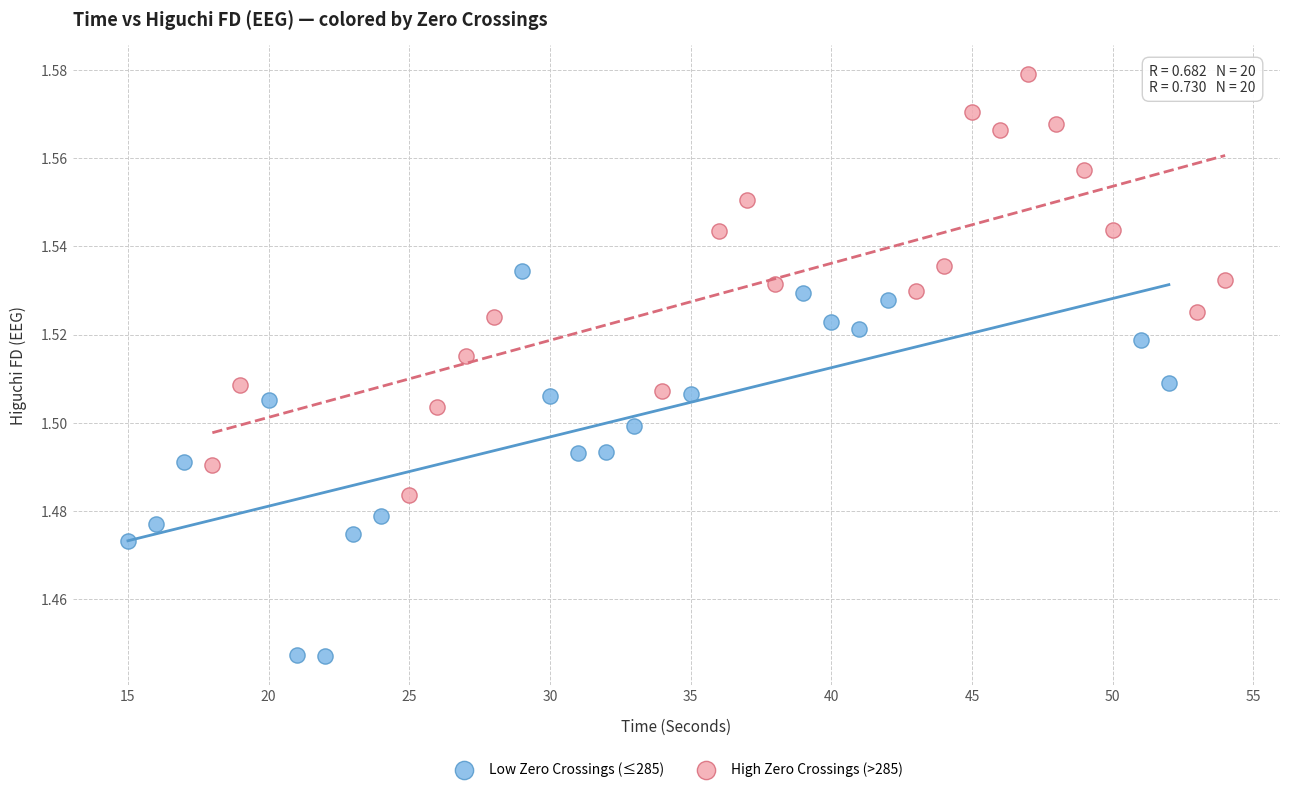

Which series reaches the maximum Y coordinate?

High Zero Crossings (>285)